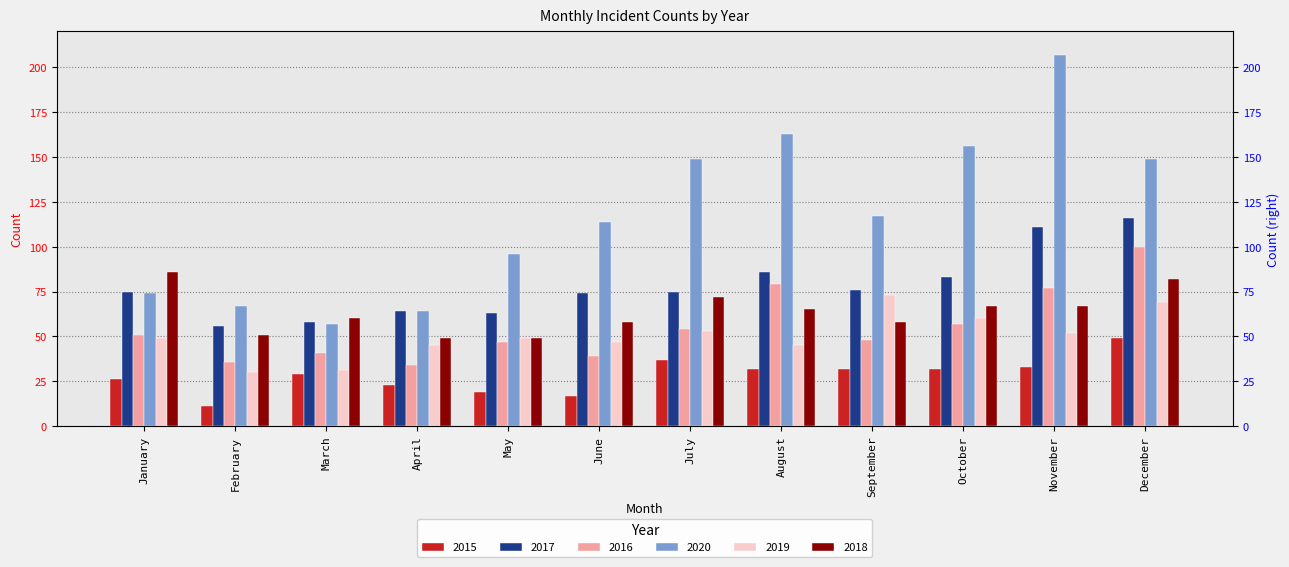

What is the sum of all 2019 values?

603